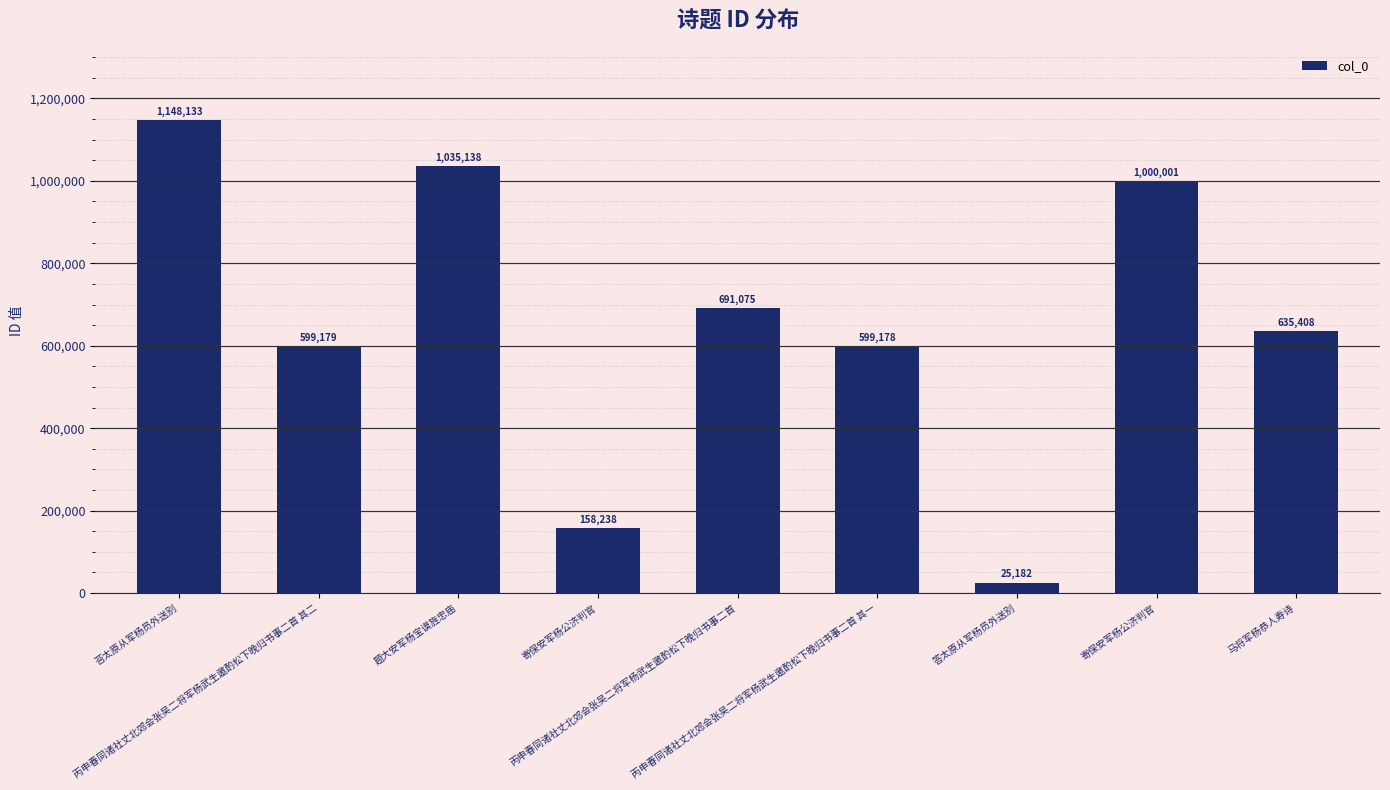

How many bars are there in total?

9